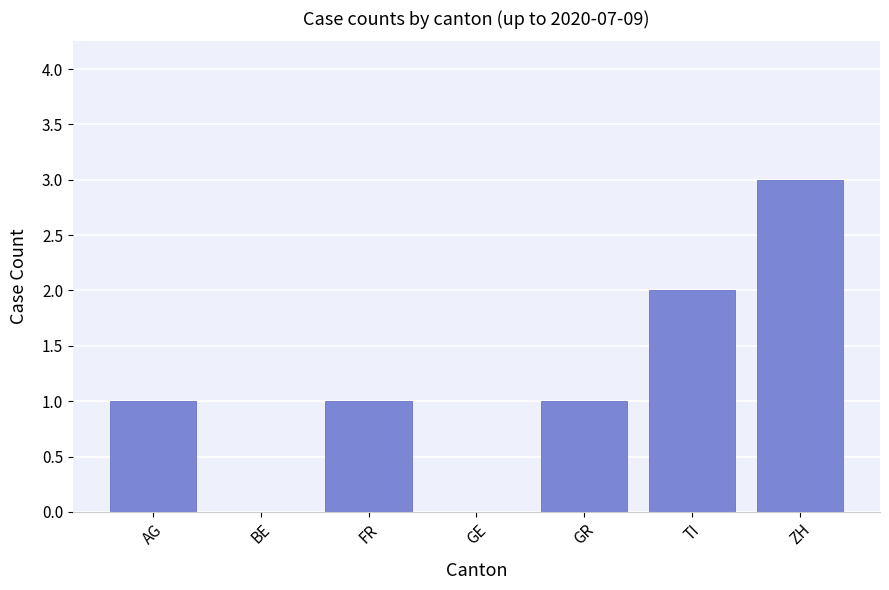

Which has a higher value, FR or ZH?

ZH